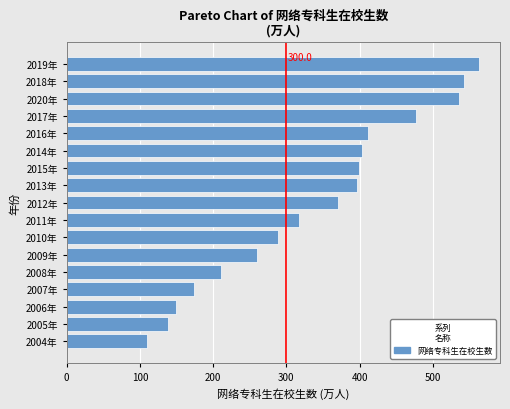

What is the difference between the maximum and minimum values?

454.1